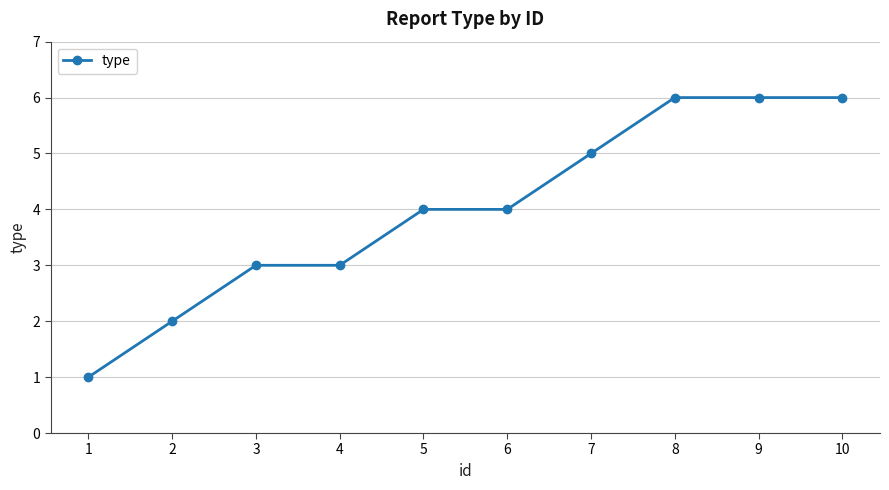

What is the approximate value at 8?

6